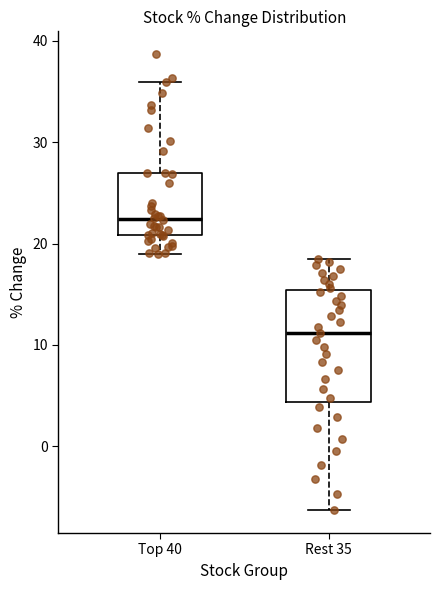

Reading left to right, read every box against the y-axis: the position of its median line, the range the box covers, and the ends of its whiskers. The values are not printed on the chart, so give them approximately, as read against the axis.

Top 40: median 22, box 21 to 27, whiskers 19 to 36
Rest 35: median 11, box 4 to 15, whiskers -6 to 19